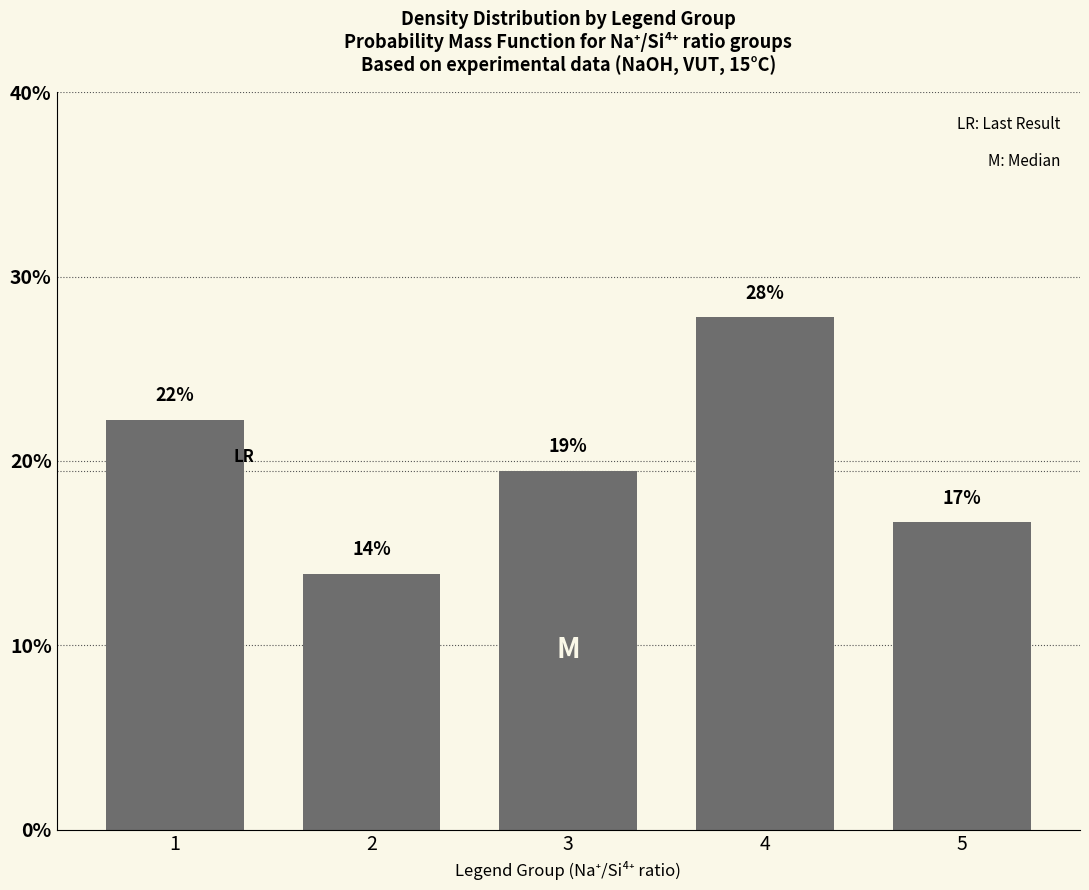

Are the bars horizontal?

No